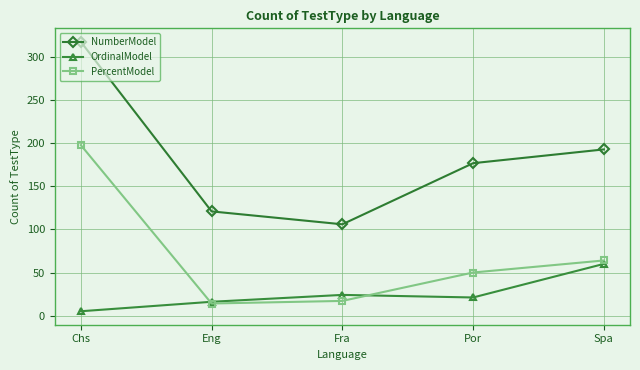

What is the difference between the NumberModel values at Por and Fra?

71